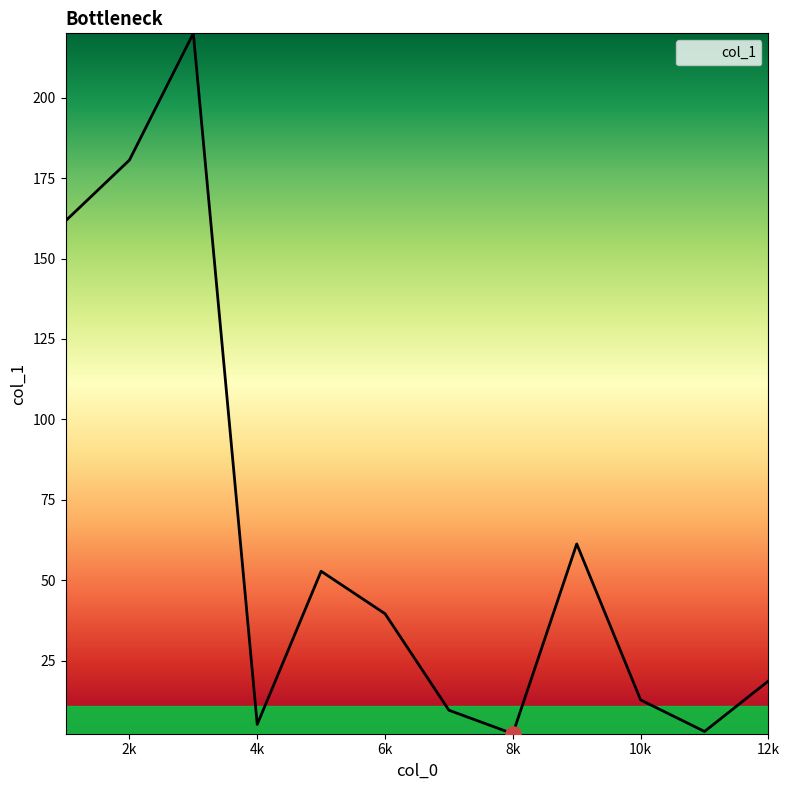

What is the maximum value shown in the chart?

220.0